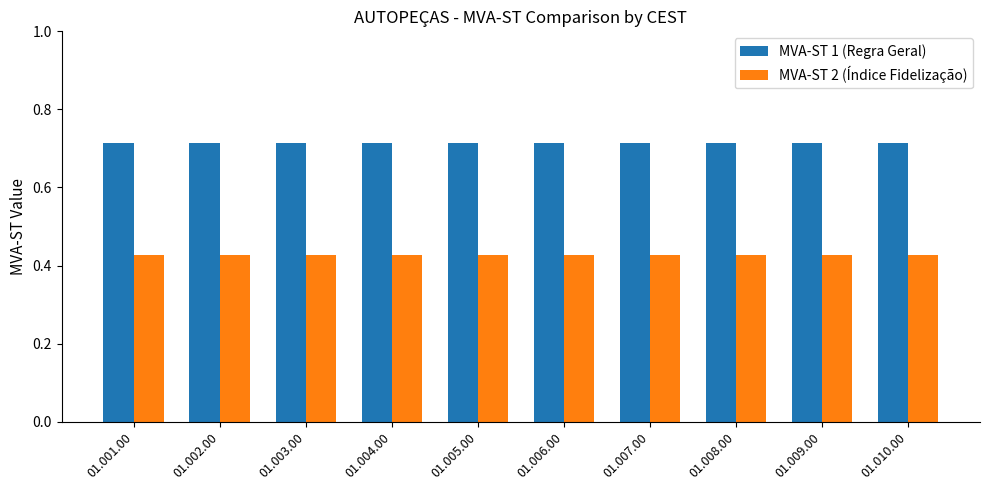

What is the spread (max minus min) of values at 01.001.00?

0.3